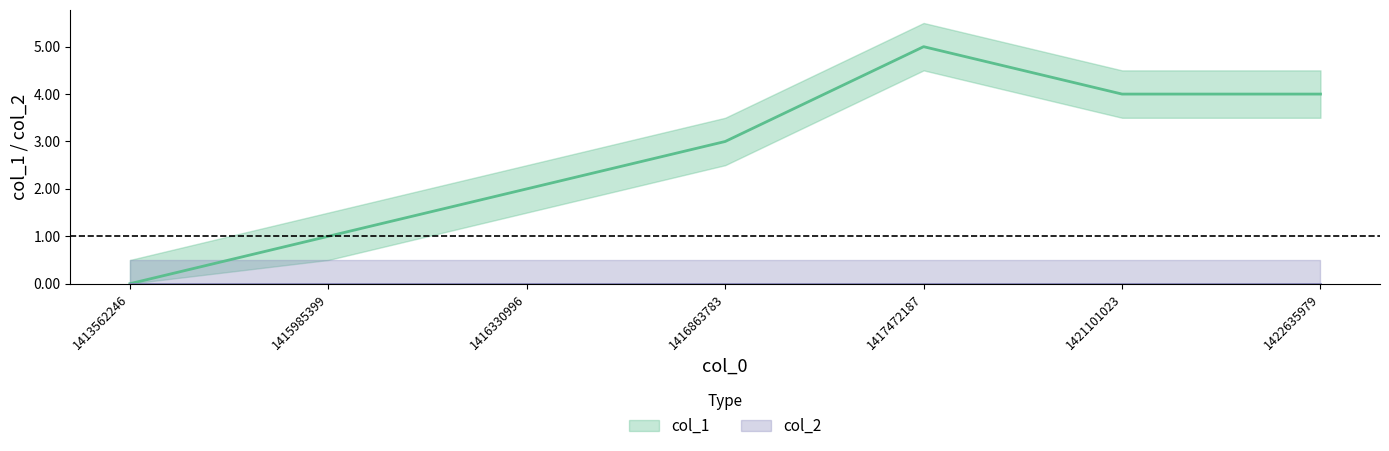

What is the average value?

3